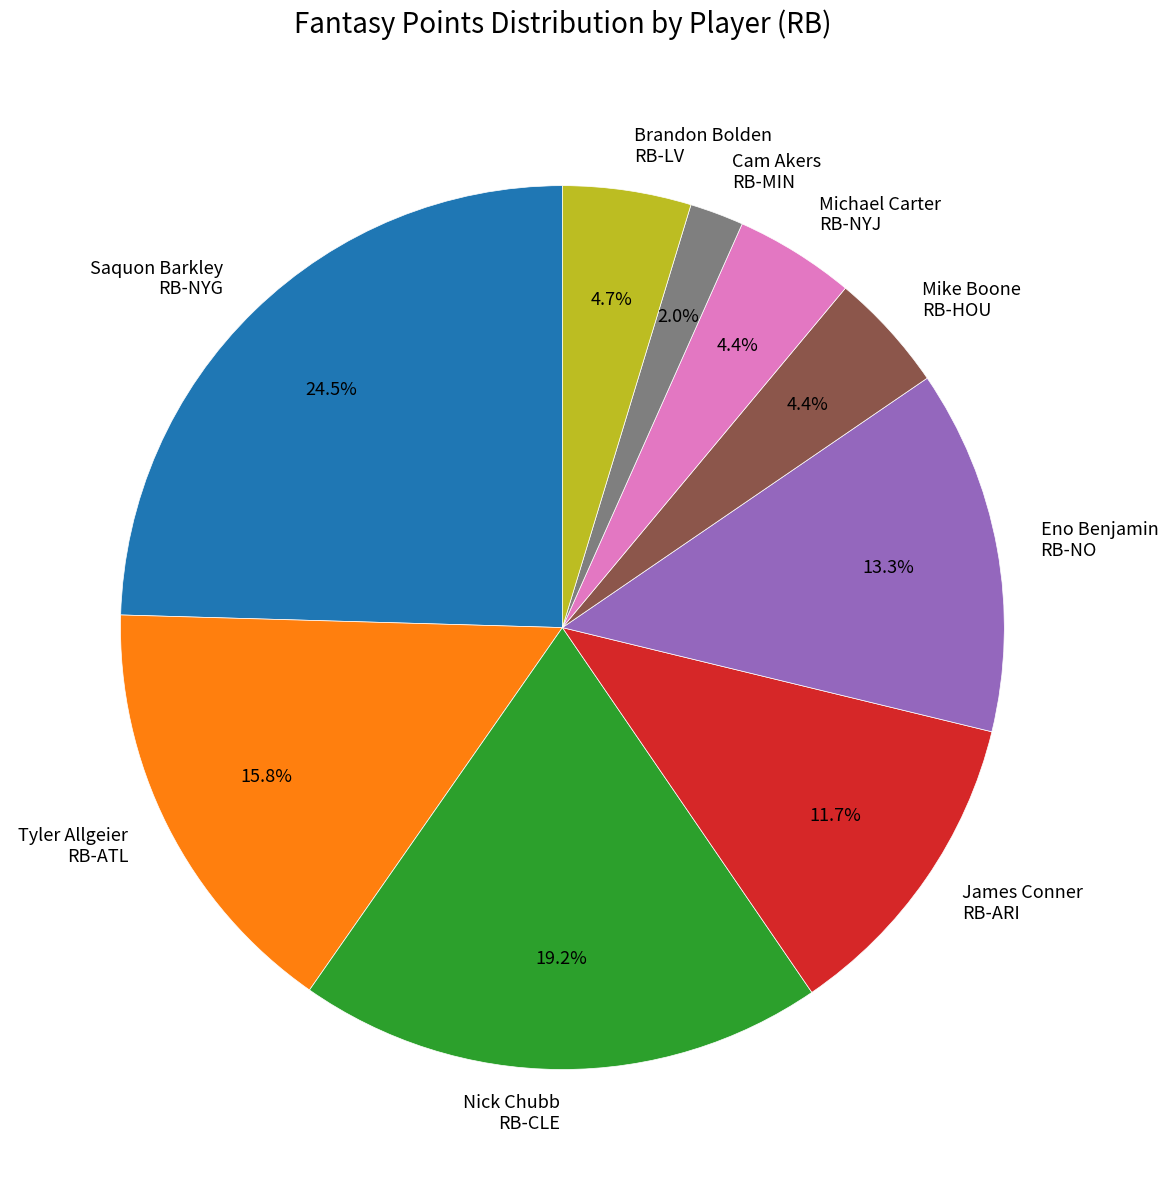

What is the smallest slice in the pie chart?

Cam Akers RB-MIN